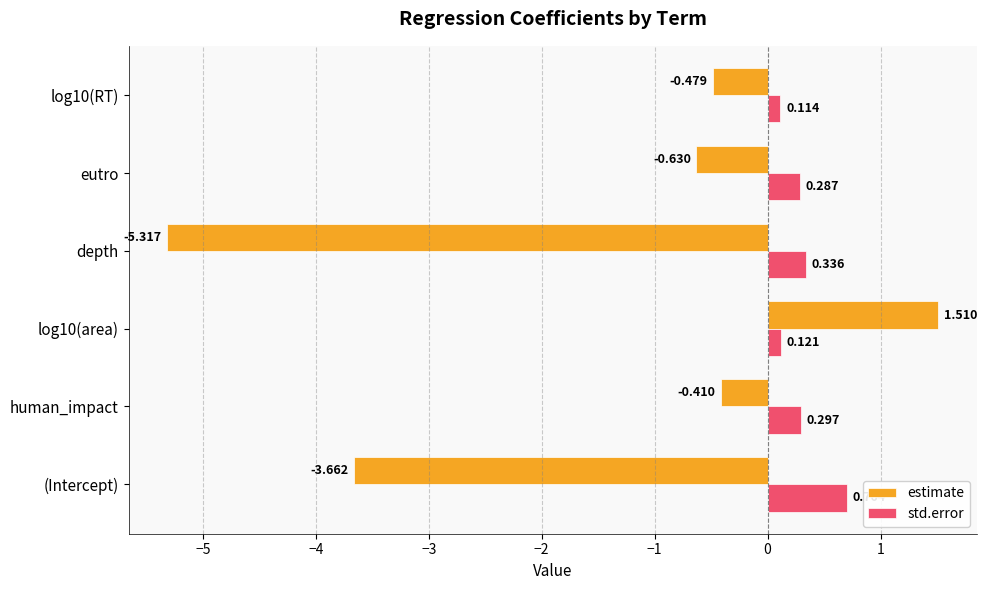

At depth, list the series in order from smallest to largest.

estimate, std.error